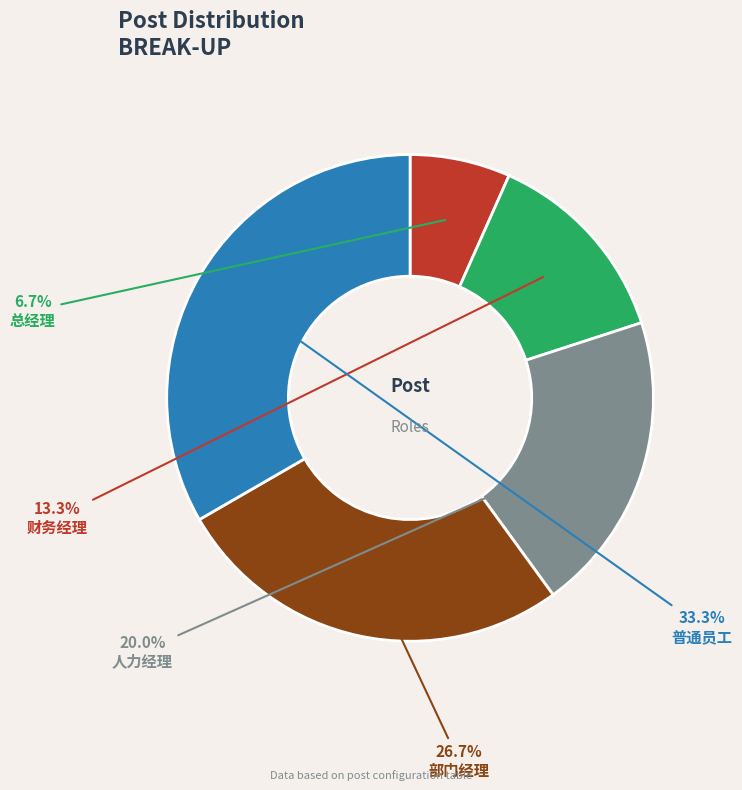

How many slices are in this pie chart?

5